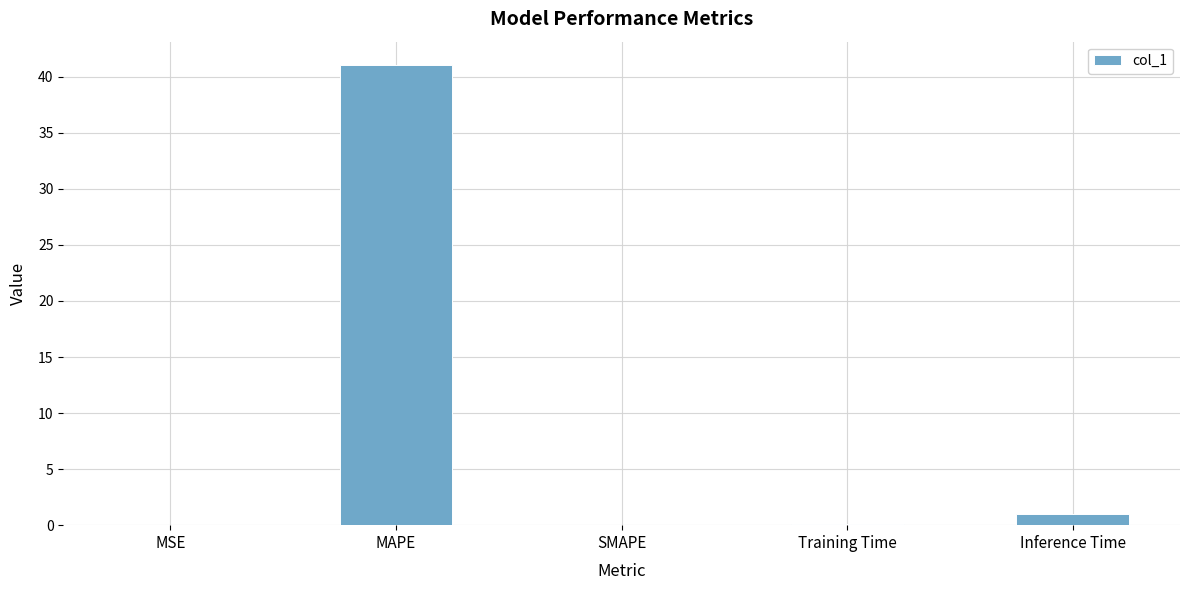

Are the bars grouped side by side (vs. stacked)?

No